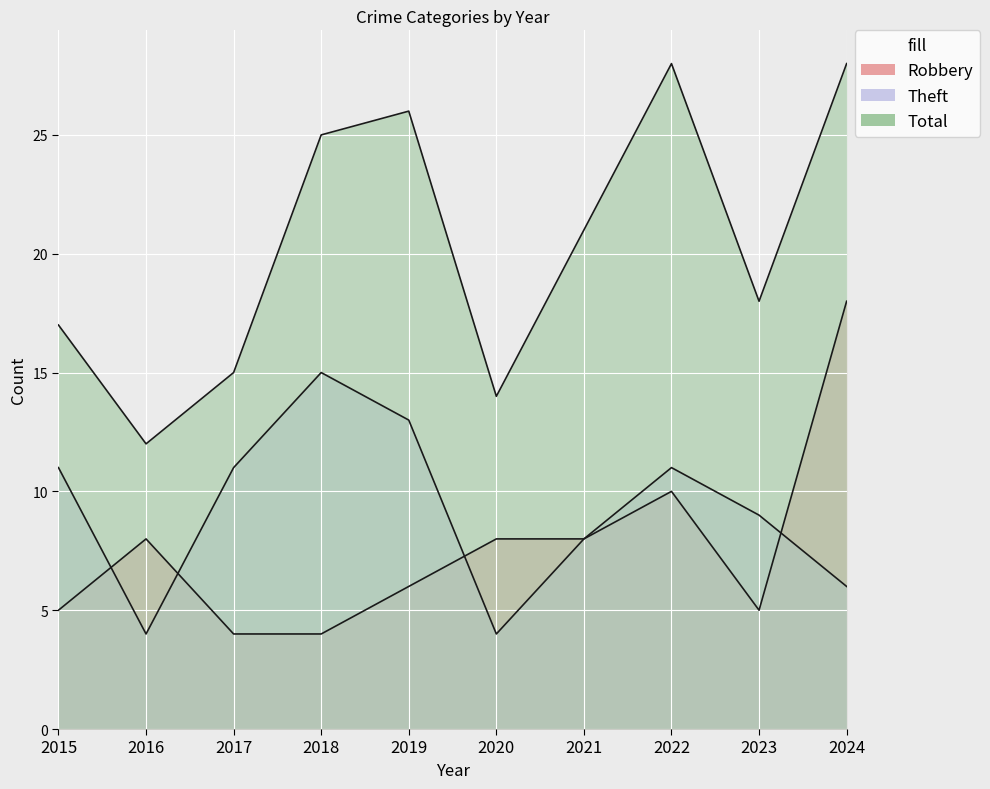

Which category has the lowest value in the Robbery series?

2017